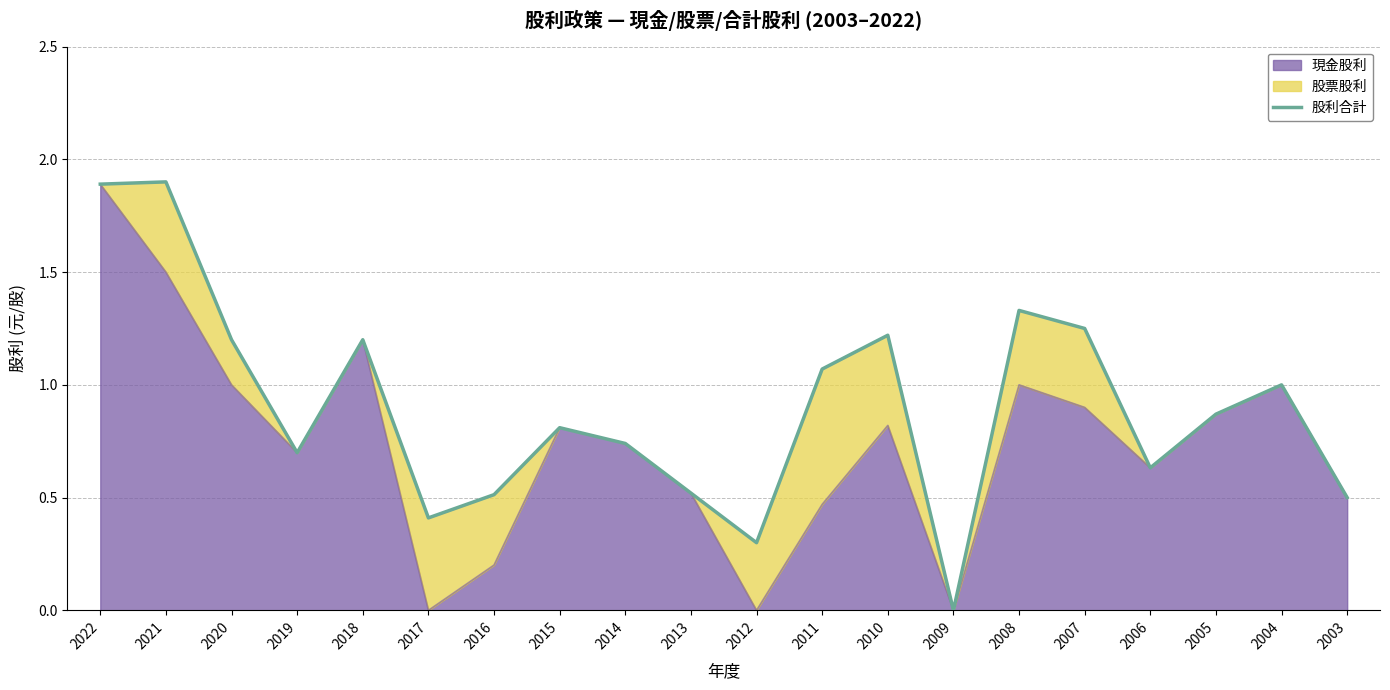

The value at 2004 is 1.0. True or false?

True